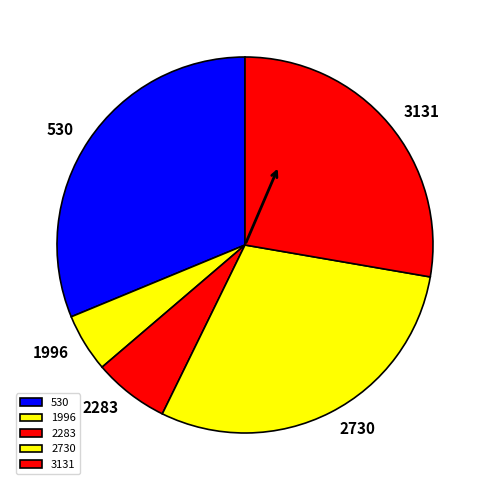

Combined, do 2730 and 3131 account for over 50%?

Yes